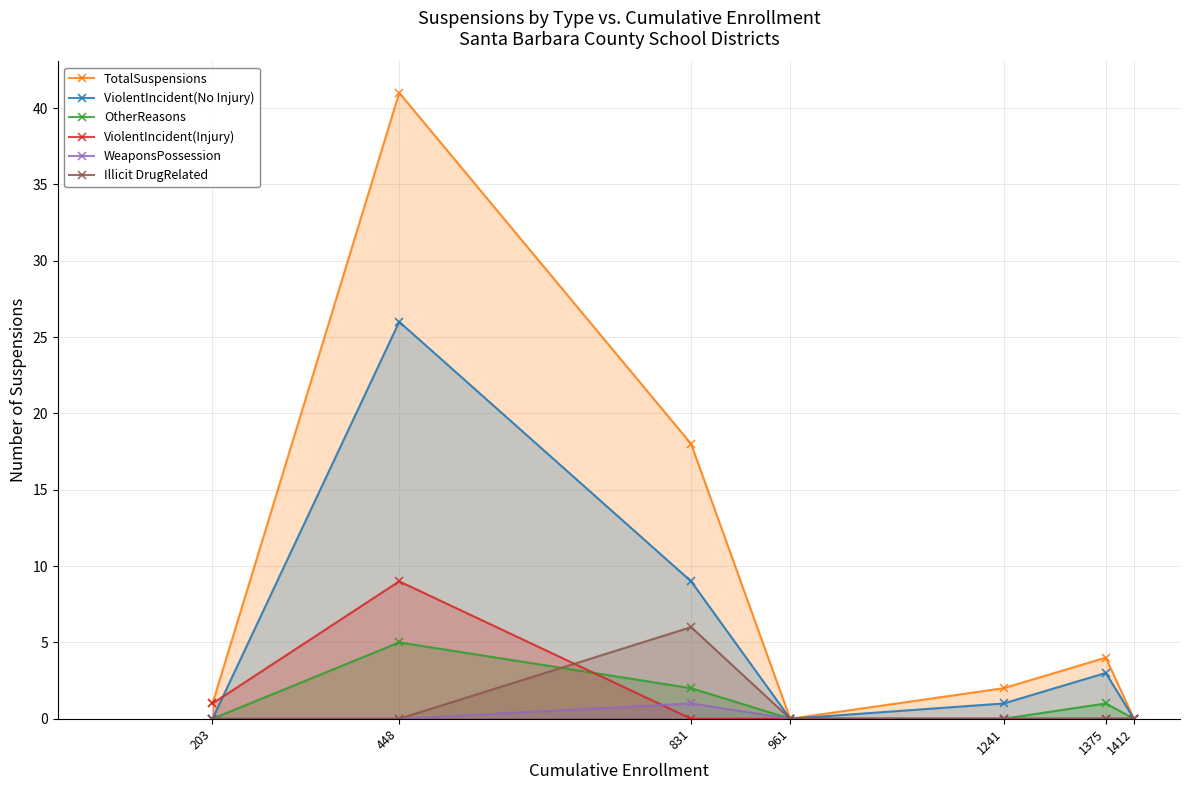

What is the sum of all OtherReasons values?

8